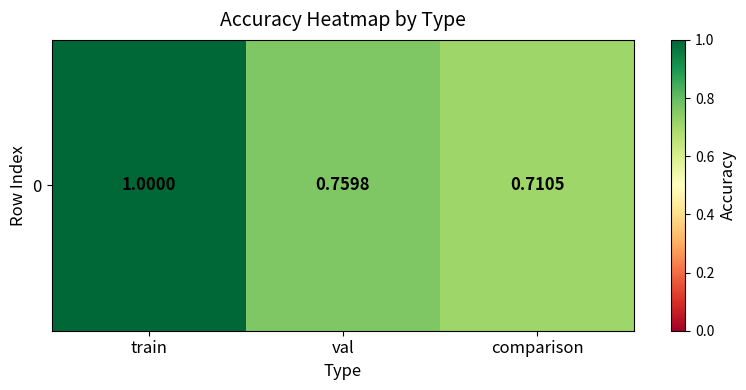

What is the difference between the maximum and minimum values?

0.3